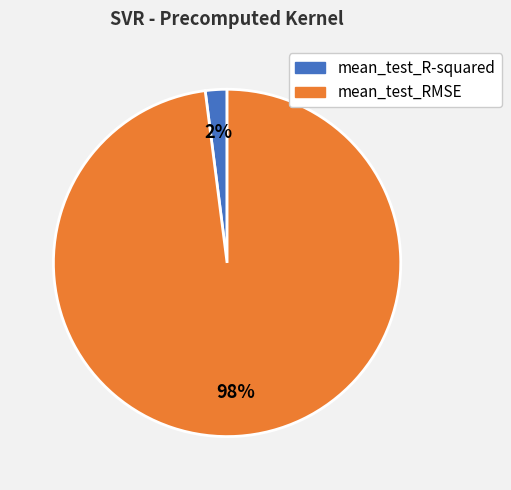

How many segments does this pie chart have?

2